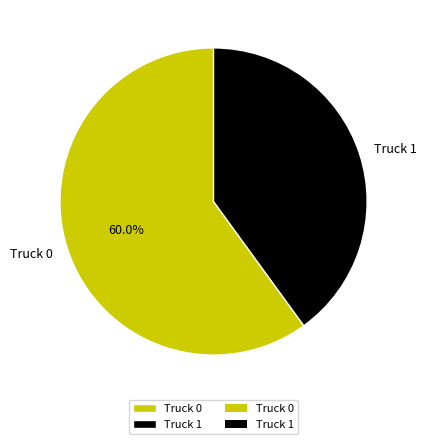

Is it true that Truck 0 is 60% of the pie?

True